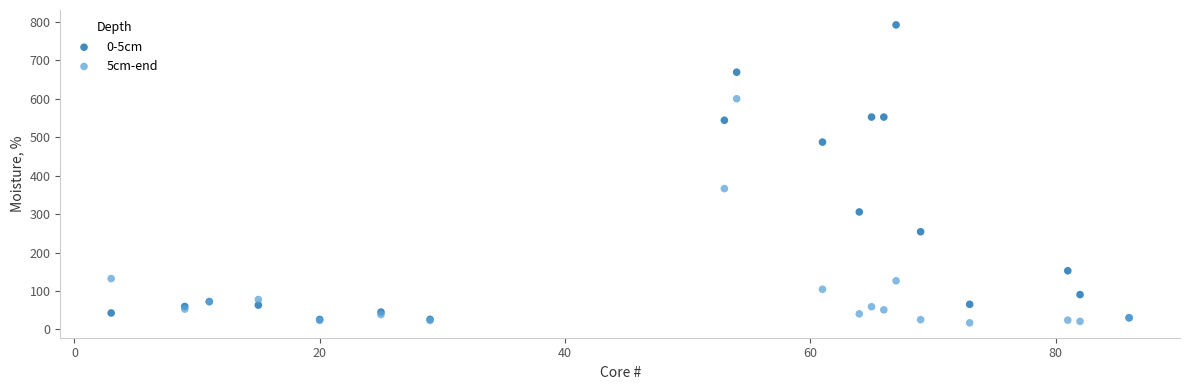

Across all series, what Y value is closest to 404?

366.2